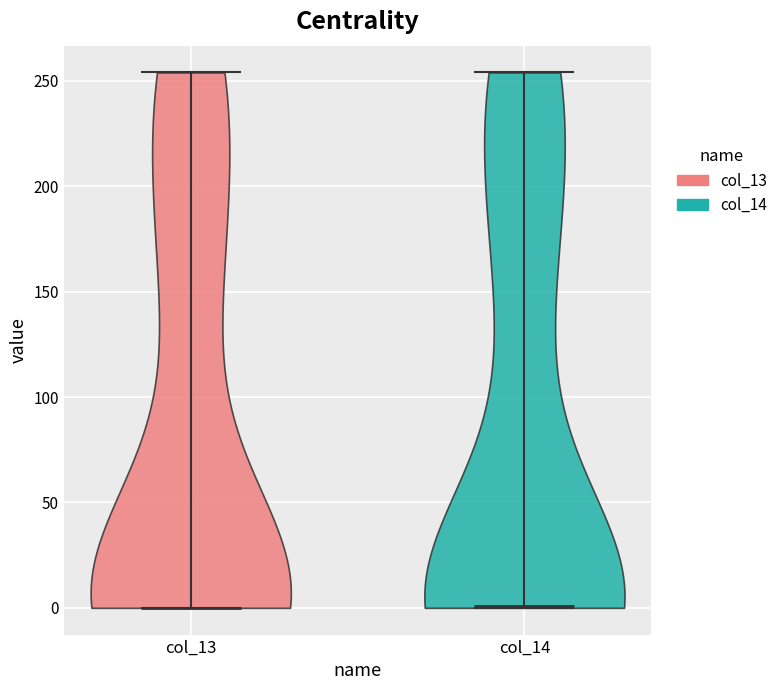

What is the lowest point the violin for col_13 reaches on the y-axis? The values are not printed on the chart, so give them approximately, as read against the axis.

0